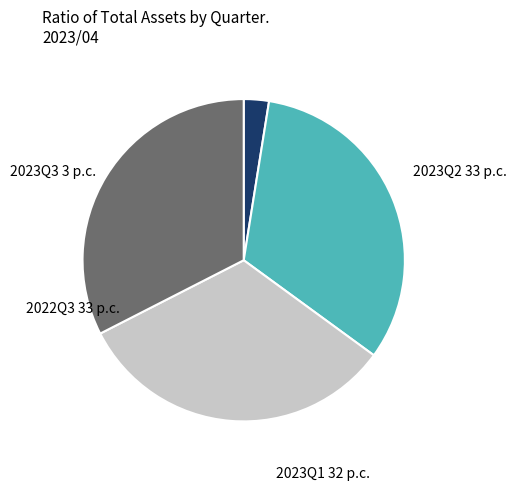

How many segments does this pie chart have?

4